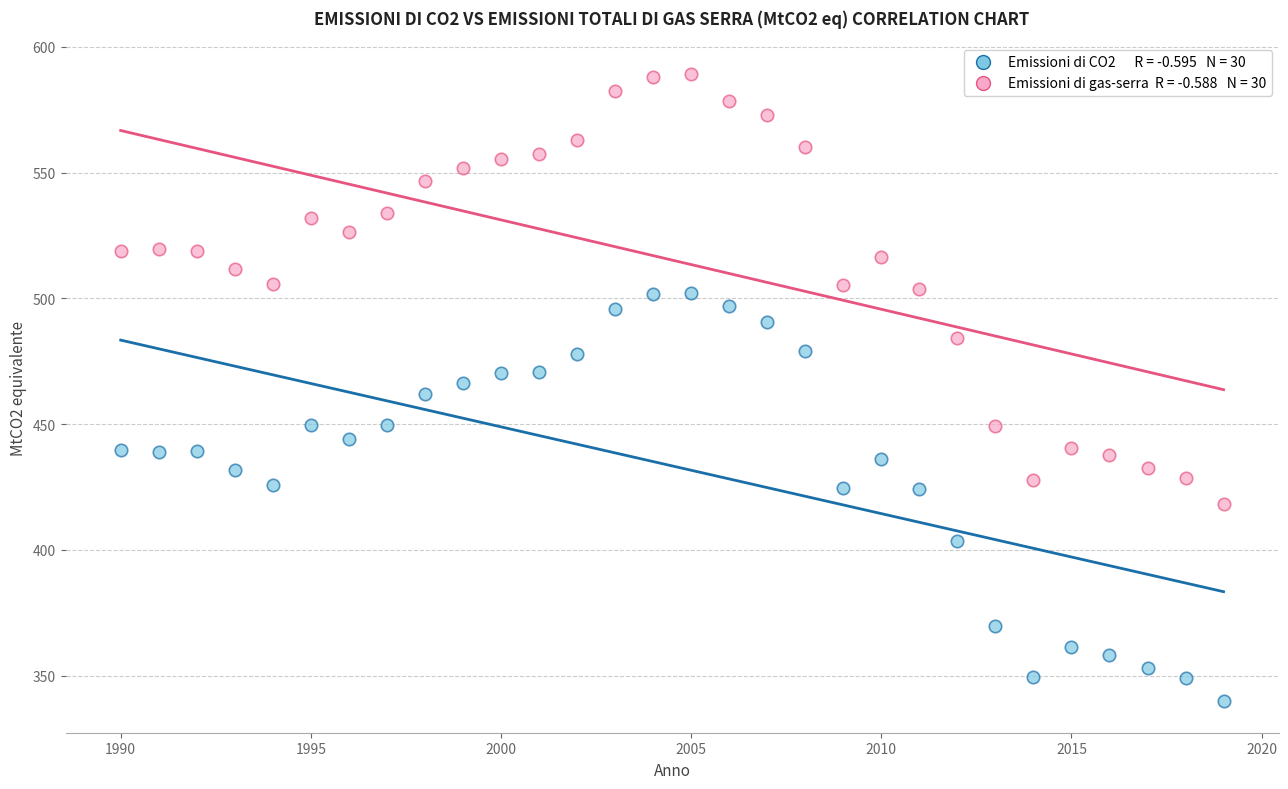

Across all data points, what is the range of X values (max minus min)?

29.0